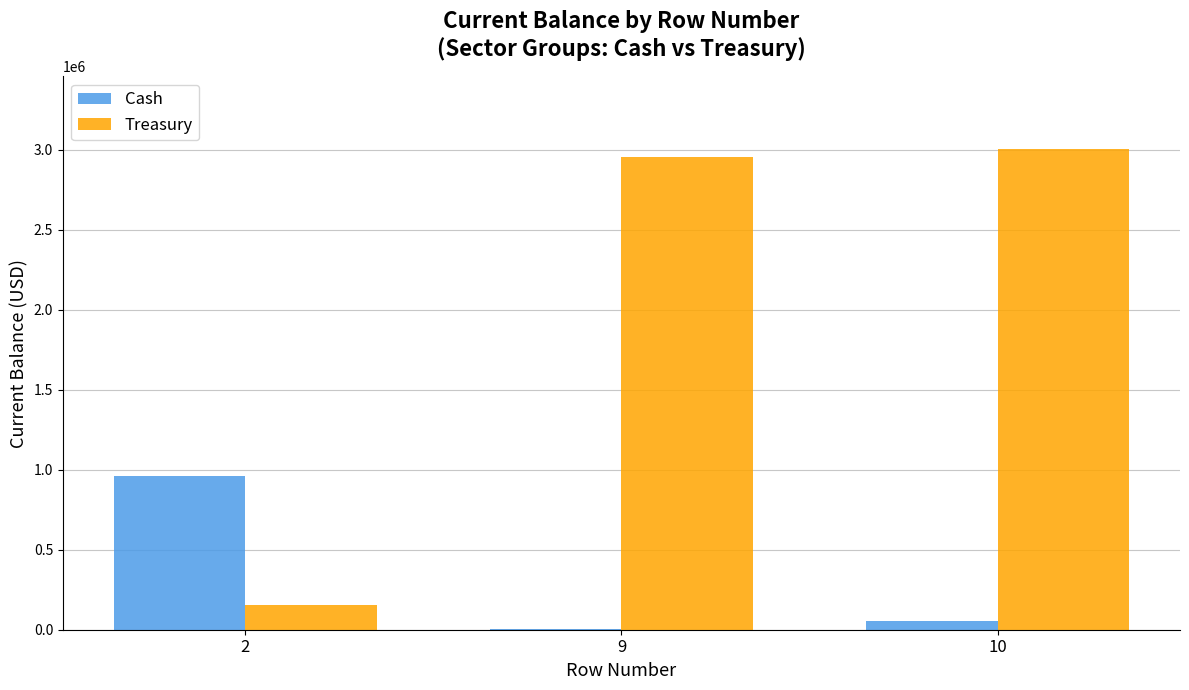

The value of Cash at 2 is 963387.1. True or false?

True